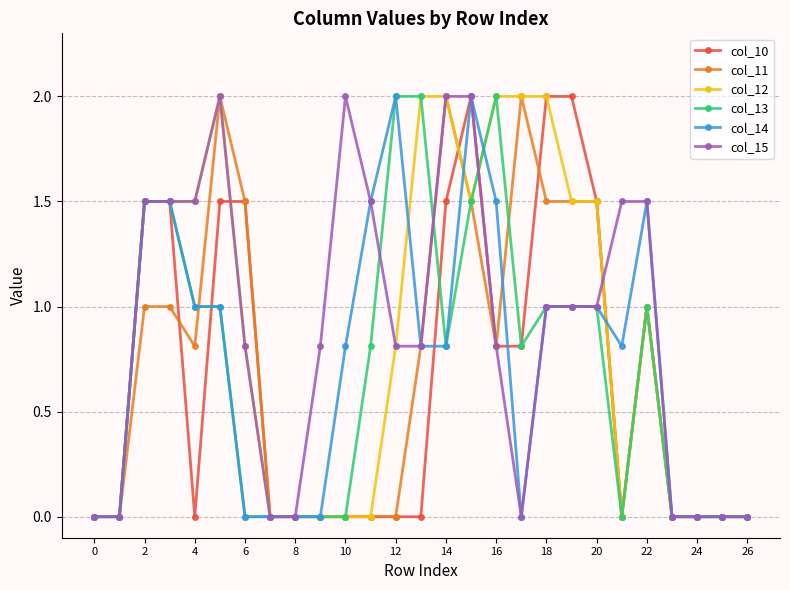

Reading left to right, transcribe all the data shown in this chart.

col_10: 0.0	0.0	1.5	1.5	0.0	1.5	1.5	0.0	0.0	0.0	0.0	0.0	0.0	0.0	1.5	2.0	0.8	0.8	2.0	2.0	1.5	0.0	1.0	0.0	0.0	0.0	0.0
col_11: 0.0	0.0	1.0	1.0	0.8	2.0	1.5	0.0	0.0	0.0	0.0	0.0	0.0	0.8	2.0	1.5	0.8	2.0	1.5	1.5	1.5	0.0	1.0	0.0	0.0	0.0	0.0
col_12: 0.0	0.0	1.5	1.5	1.5	2.0	0.8	0.0	0.0	0.0	0.0	0.0	0.8	2.0	2.0	1.5	2.0	2.0	2.0	1.5	1.5	0.0	1.0	0.0	0.0	0.0	0.0
col_13: 0.0	0.0	1.5	1.5	1.0	1.0	0.0	0.0	0.0	0.0	0.0	0.8	2.0	2.0	0.8	1.5	2.0	0.8	1.0	1.0	1.0	0.0	1.0	0.0	0.0	0.0	0.0
col_14: 0.0	0.0	1.5	1.5	1.0	1.0	0.0	0.0	0.0	0.0	0.8	1.5	2.0	0.8	0.8	2.0	1.5	0.0	1.0	1.0	1.0	0.8	1.5	0.0	0.0	0.0	0.0
col_15: 0.0	0.0	1.5	1.5	1.5	2.0	0.8	0.0	0.0	0.8	2.0	1.5	0.8	0.8	2.0	2.0	0.8	0.0	1.0	1.0	1.0	1.5	1.5	0.0	0.0	0.0	0.0